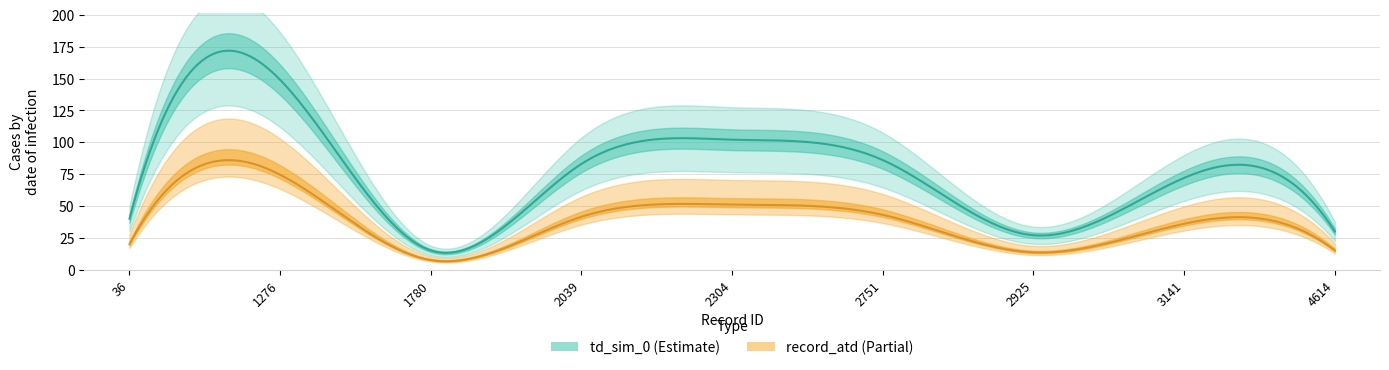

True or false: record_atd and td_sim_0 intersect in this chart.

False